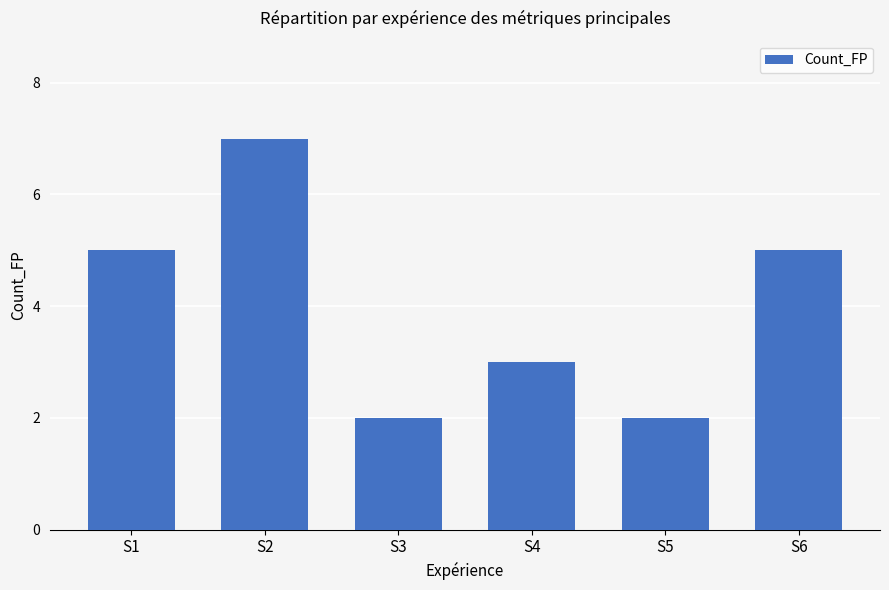

How many bars are there in total?

6